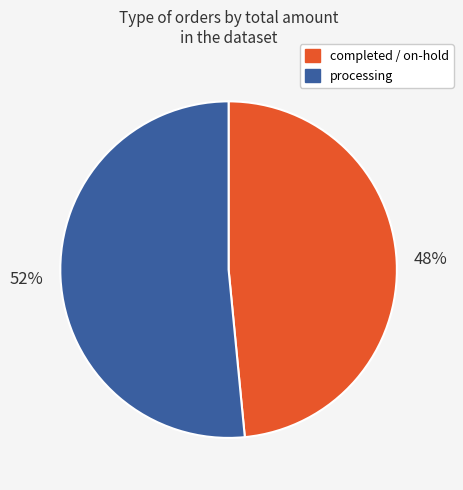

To the nearest percent, what is the average slice percentage?

50%